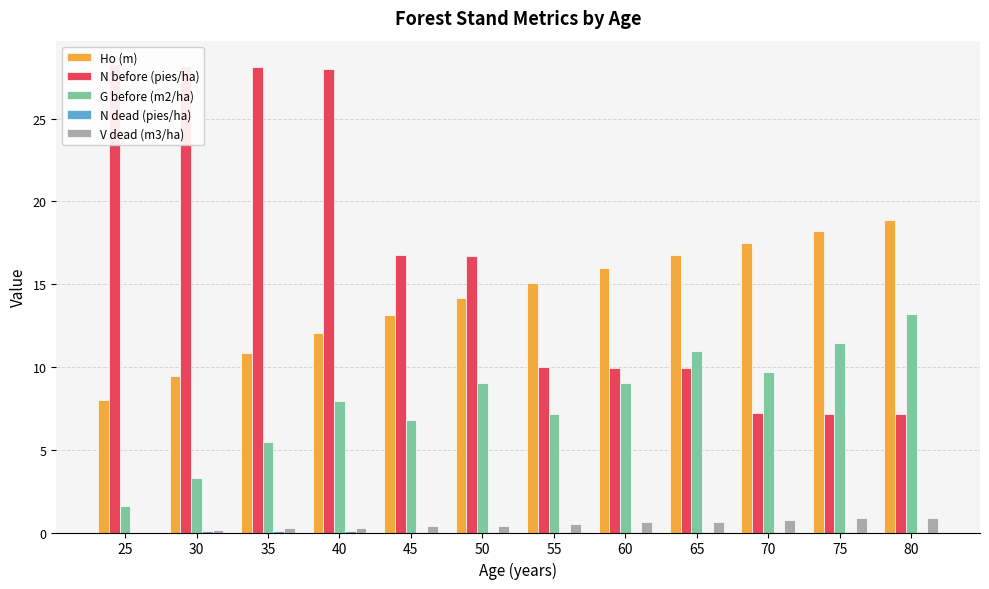

Which series has the largest total across all categories?

N before (pies/ha)